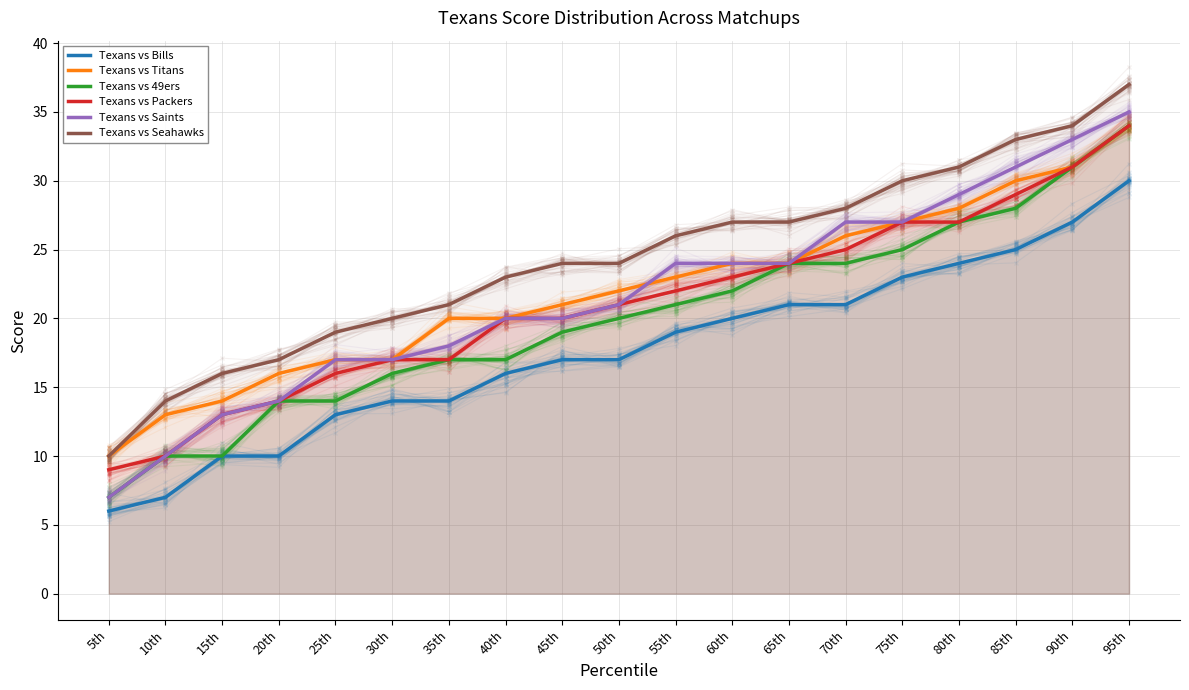

The value of Texans vs Titans at 50th is 39. True or false?

False